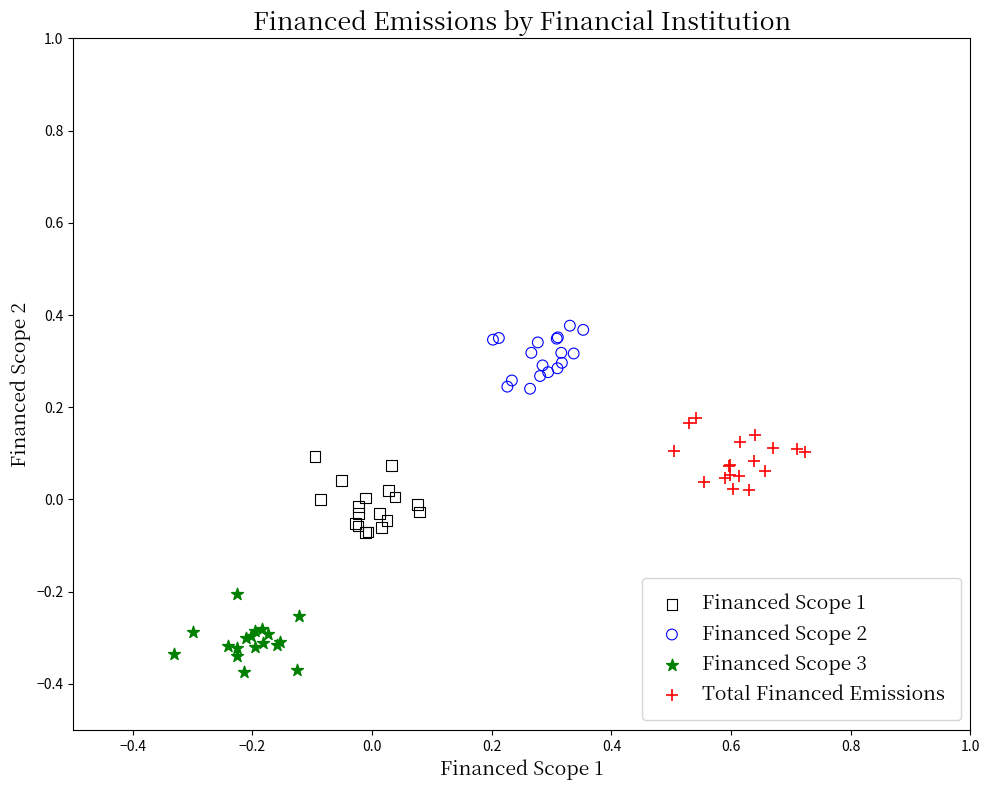

Which series contains the highest Y value?

Financed Scope 2